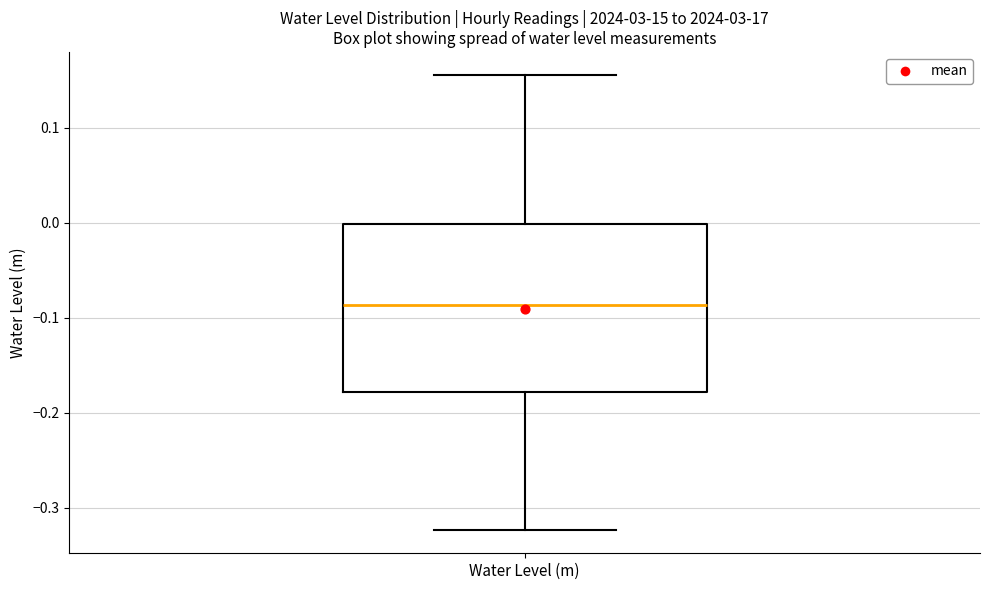

Where does the lower whisker of the box for Water Level (m) end on the y-axis? The values are not printed on the chart, so give them approximately, as read against the axis.

-0.32